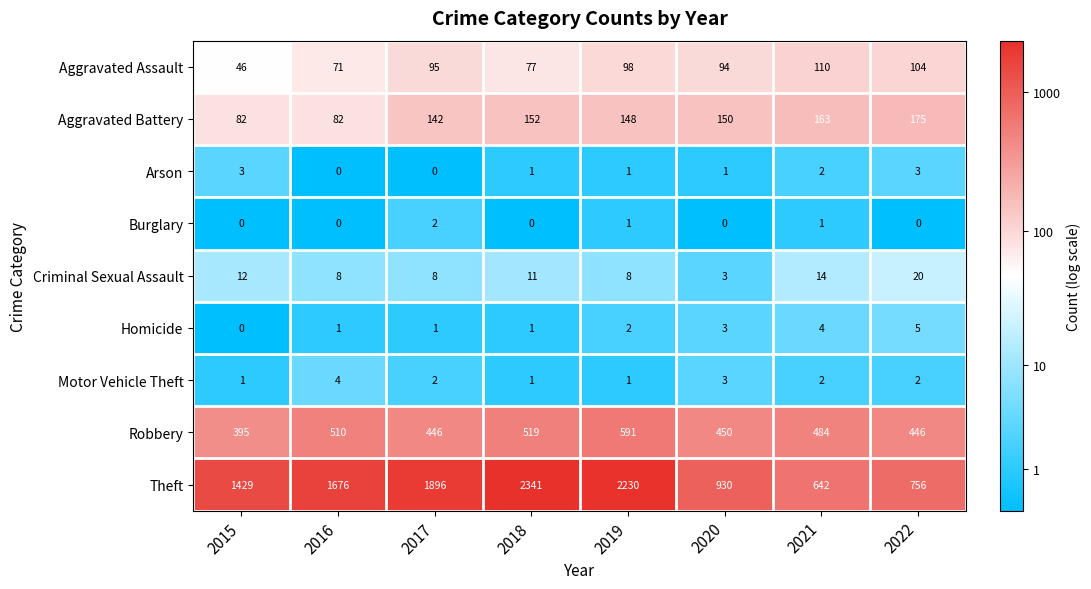

Rank the series by their maximum value, from highest to lowest.

Theft, Robbery, Aggravated Battery, Aggravated Assault, Criminal Sexual Assault, Homicide, Motor Vehicle Theft, Arson, Burglary